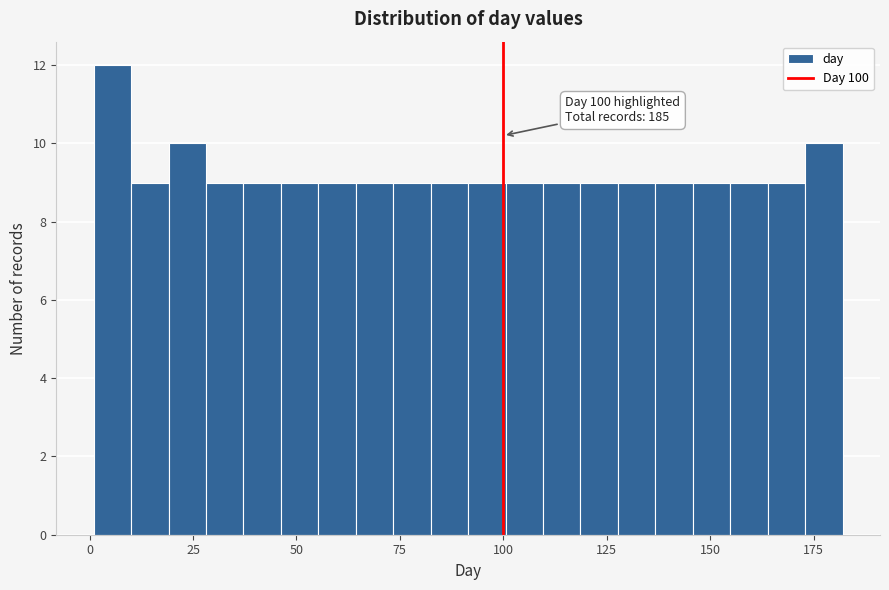

Read against the x-axis, roughly where is the centre of the tallest bar?

5